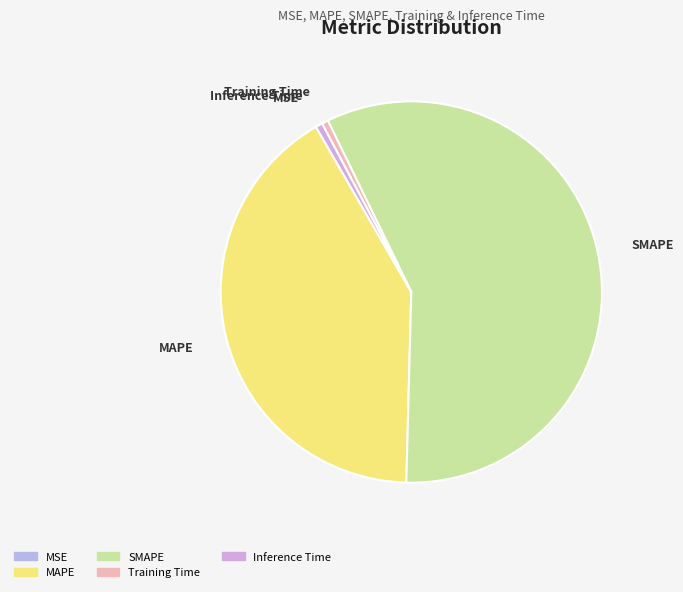

True or false: SMAPE accounts for 58% of the total.

True